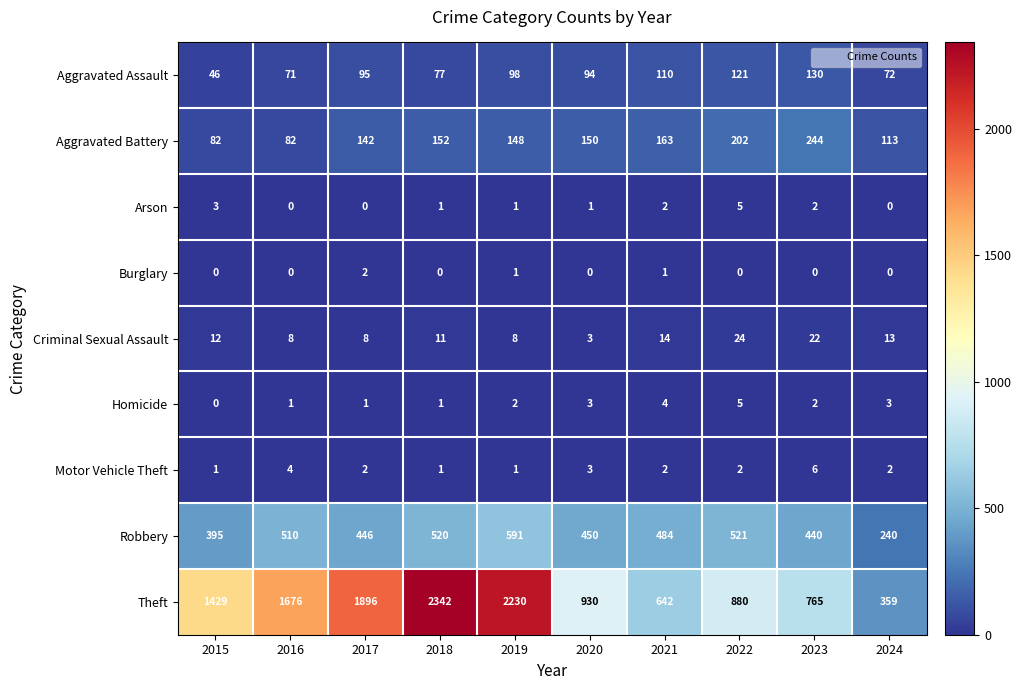

Which series has the largest total across all categories?

Theft